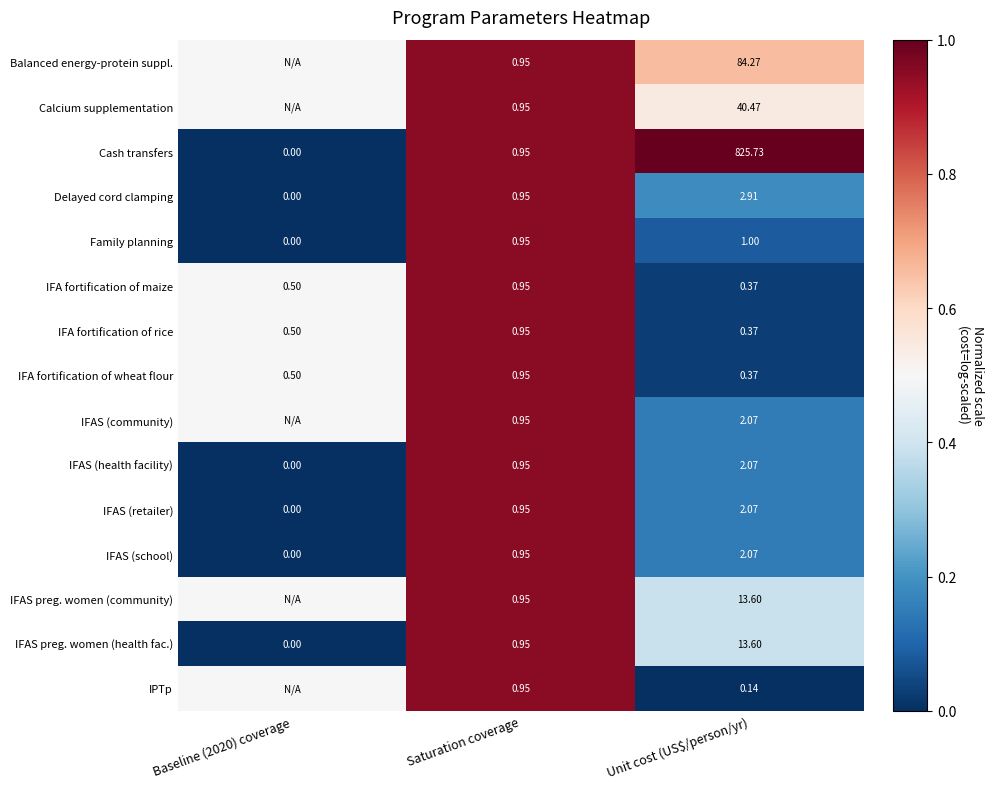

At how many categories does at least one series exceed 0?

3